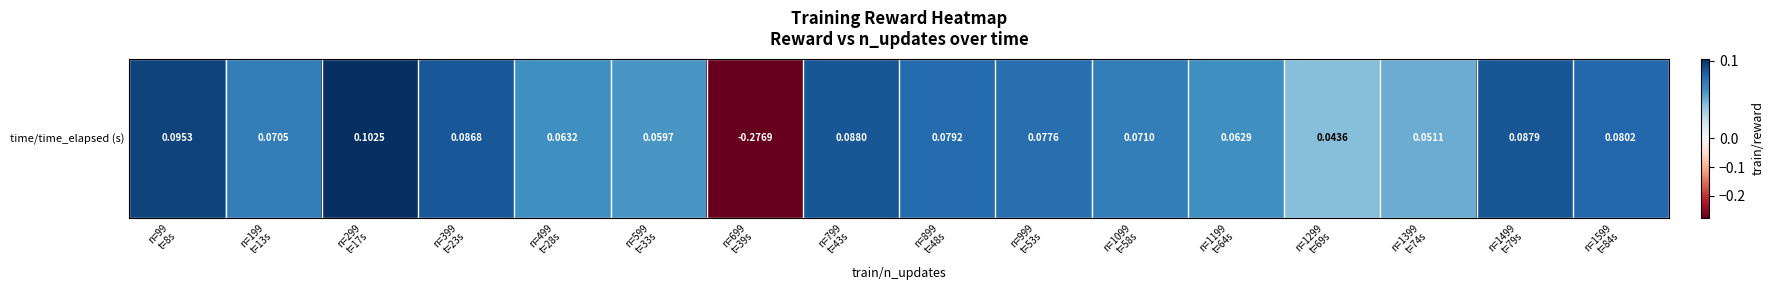

What is the difference between the maximum and second lowest values?

0.1